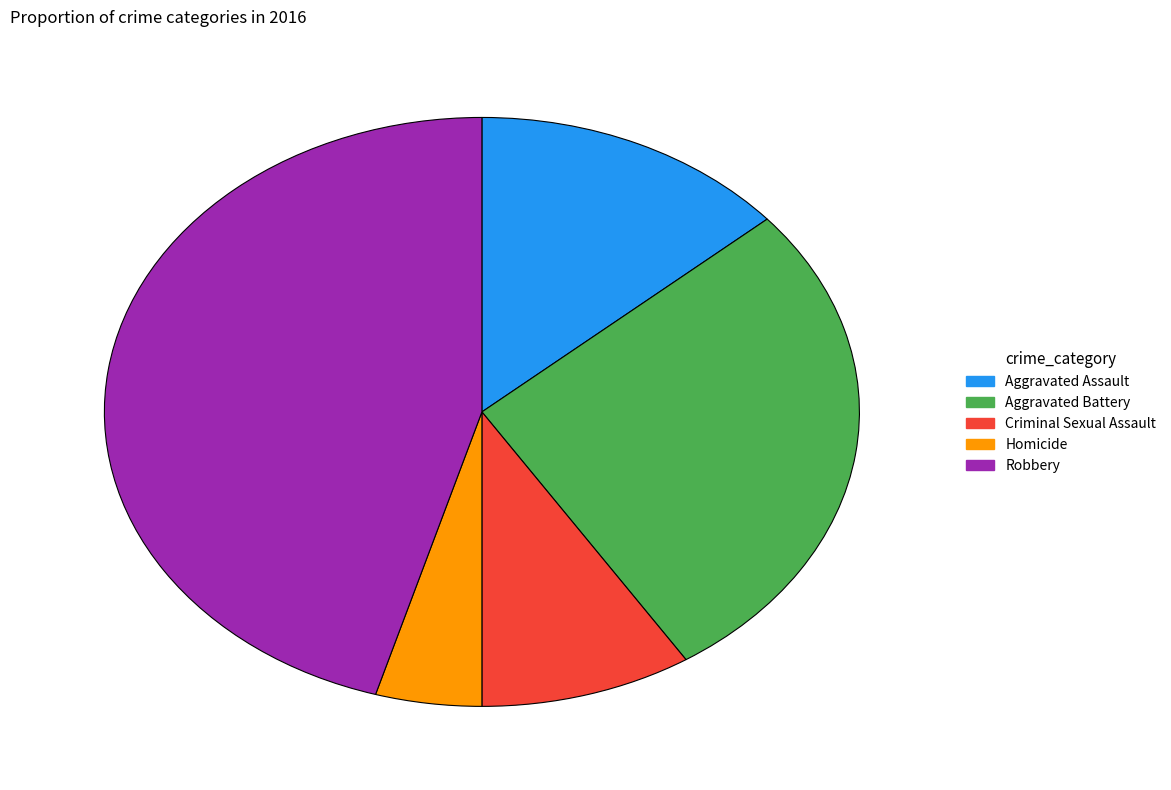

True or false: Aggravated Battery accounts for 21% of the total.

False